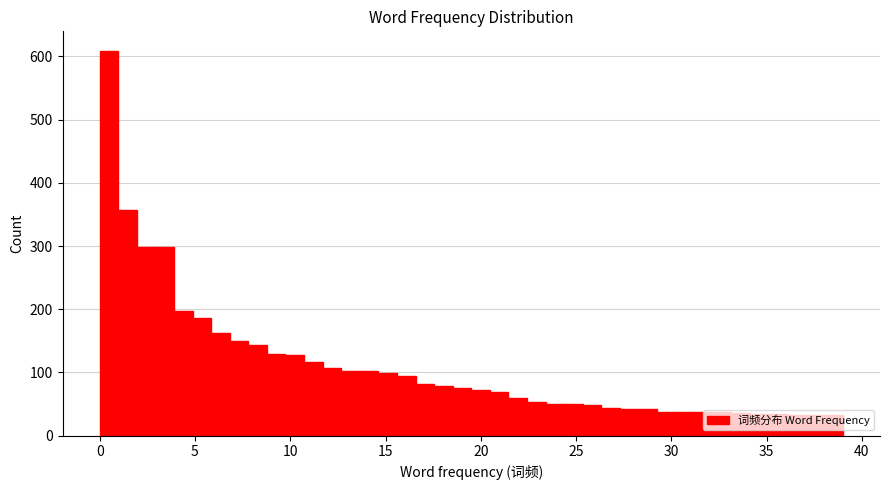

Read against the x-axis, roughly where is the centre of the tallest bar?

0.5